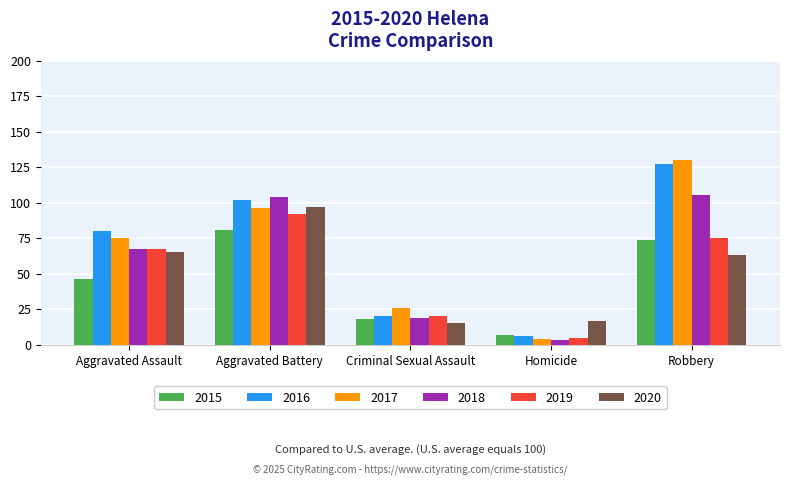

Rank the categories by 2017 value from lowest to highest.

Homicide, Criminal Sexual Assault, Aggravated Assault, Aggravated Battery, Robbery